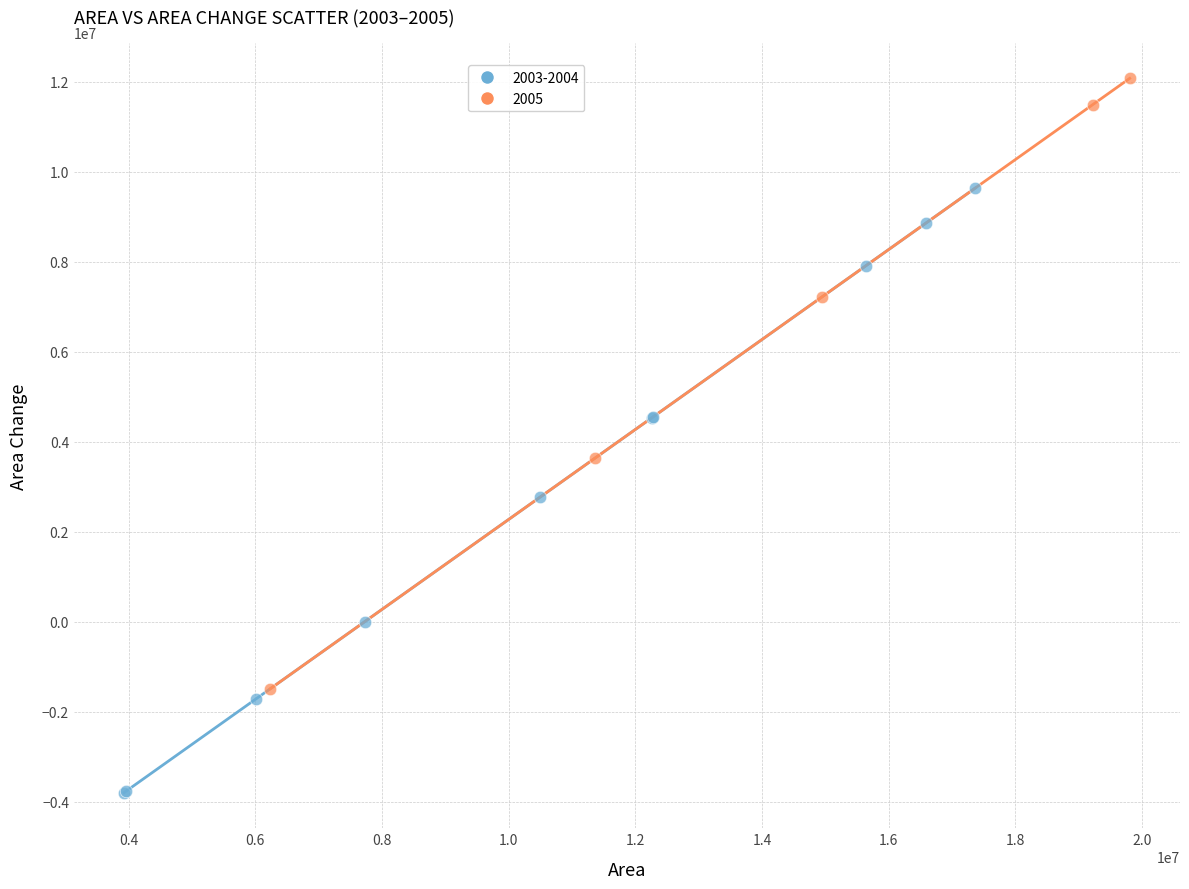

Which series reaches the minimum Y coordinate?

2003-2004